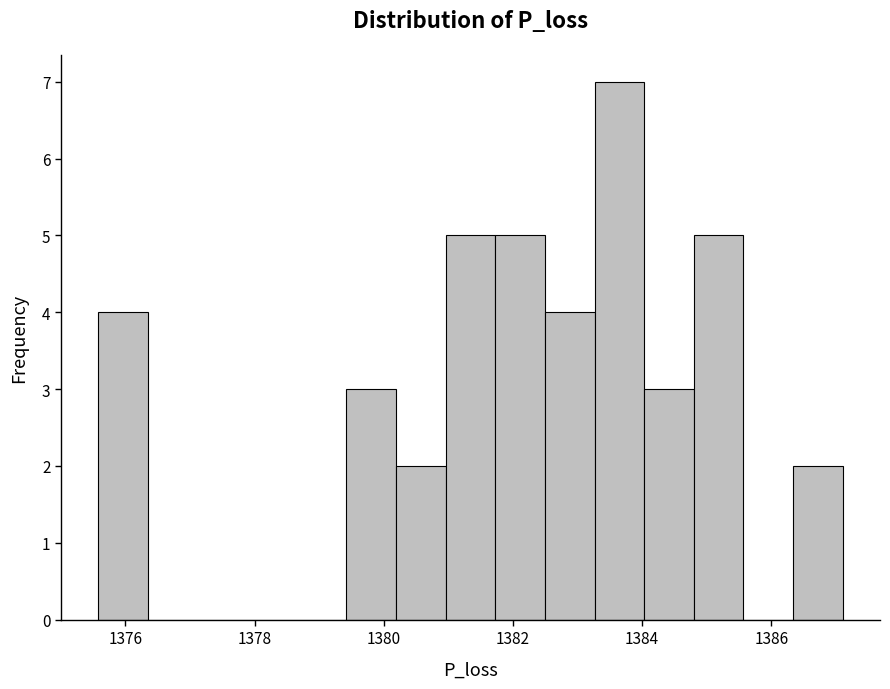

Around what value on the x-axis is the tallest bar? Give the approximate position of its centre, as read against the axis.

1383.6